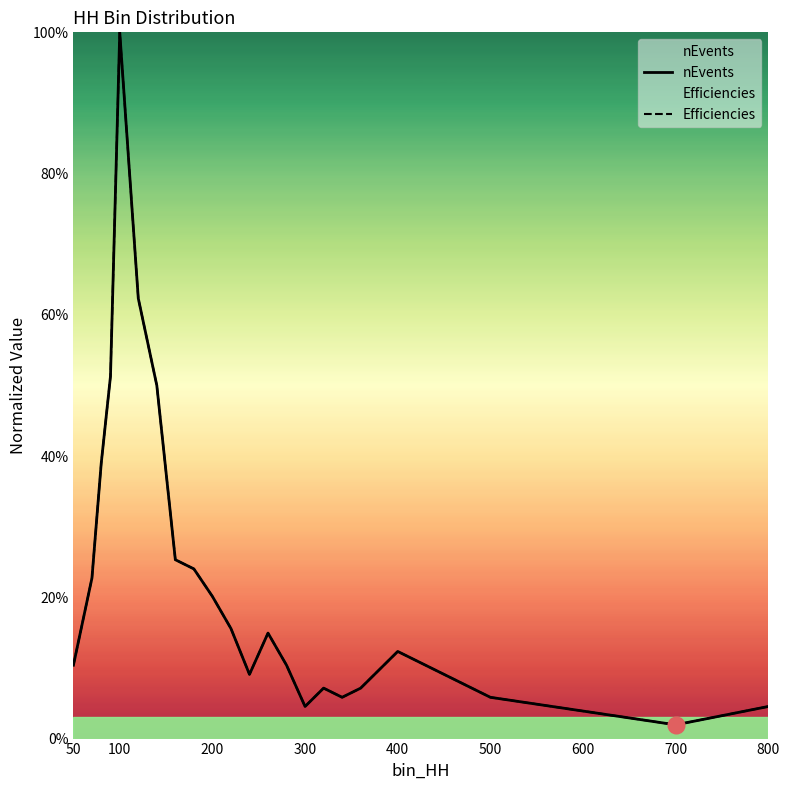

In nEvents, how many points are higher than both neighbors (excluding endpoints)?

4